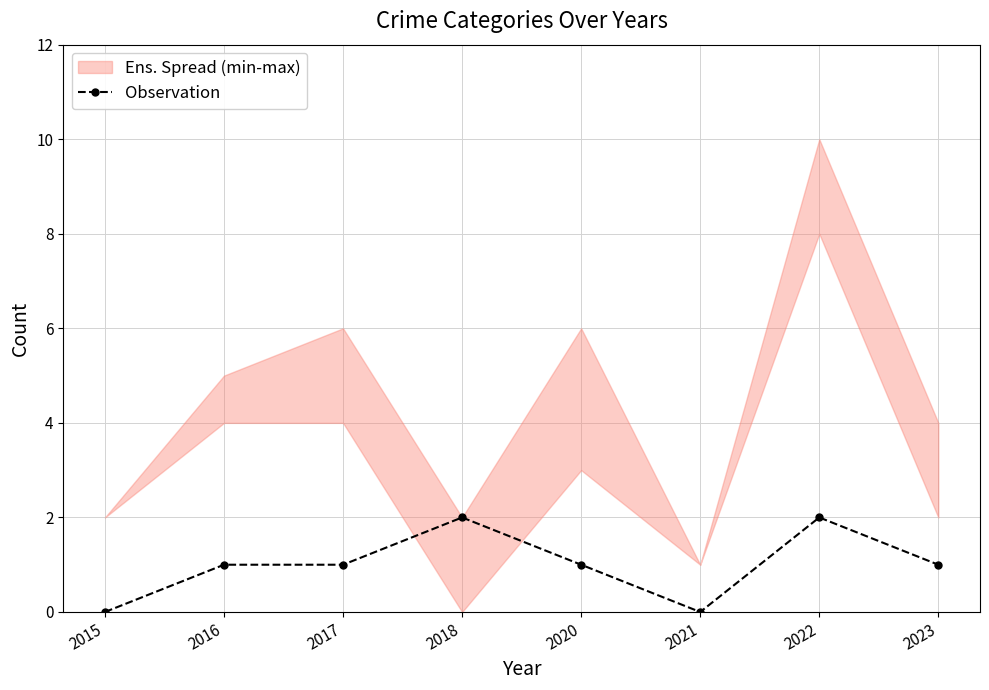

True or false: the data has more than 1 interior local peaks.

True